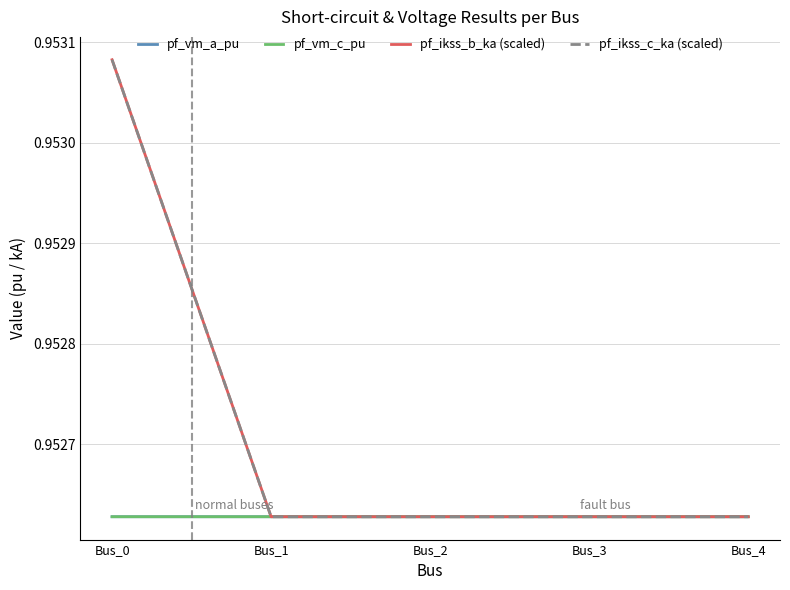

What is the sum of all pf_ikss_b_ka (scaled) values?

4.8